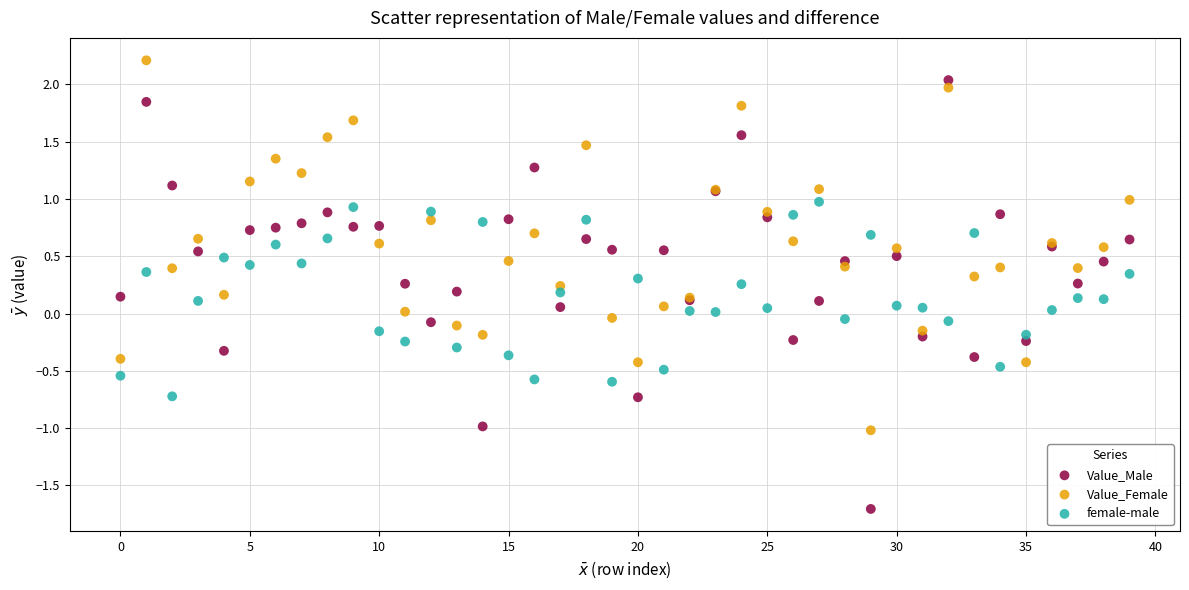

Which series has the widest spread of Y values?

Value_Male